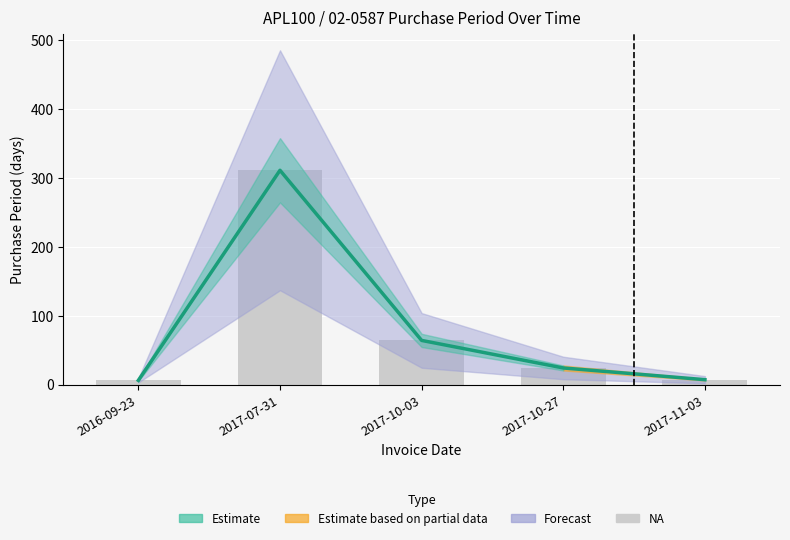

List the labels in order of value, largest first.

2017-07-31, 2017-10-03, 2017-10-27, 2017-11-03, 2016-09-23